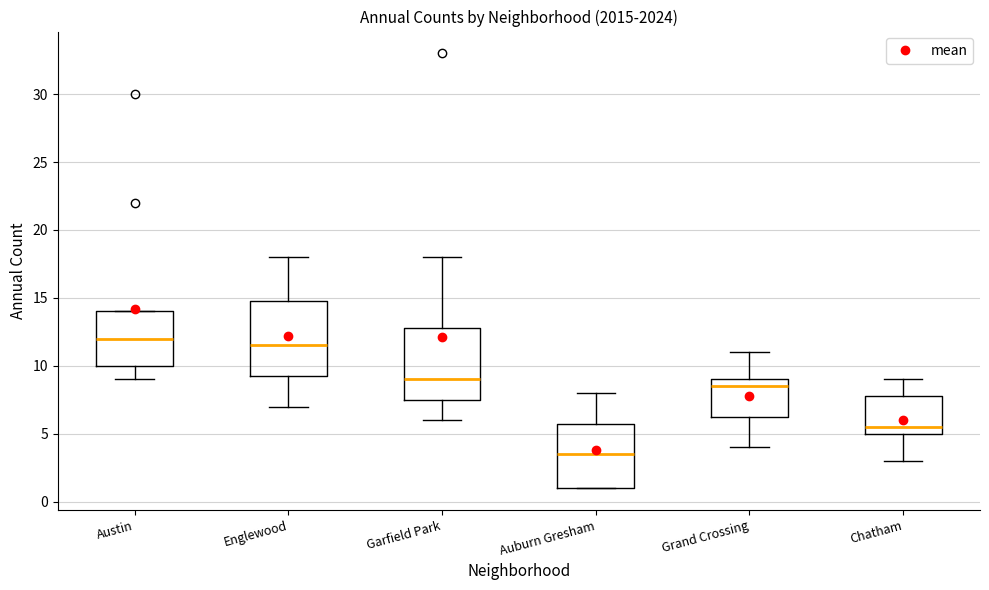

Where is the upper edge of the box for Auburn Gresham on the y-axis? The values are not printed on the chart, so give them approximately, as read against the axis.

6.0